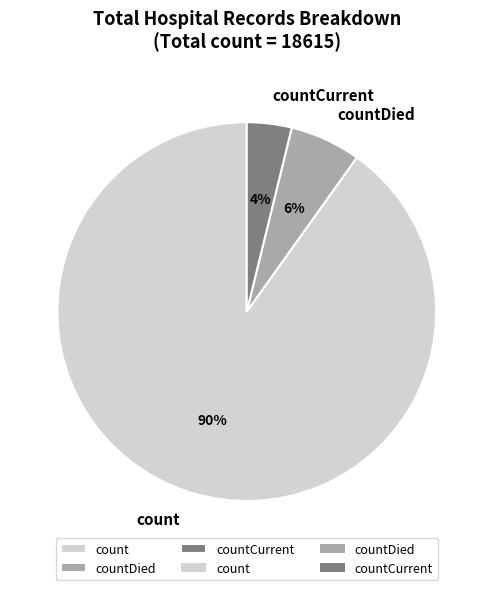

To the nearest percent, what is the combined percentage of countCurrent and count?

94%